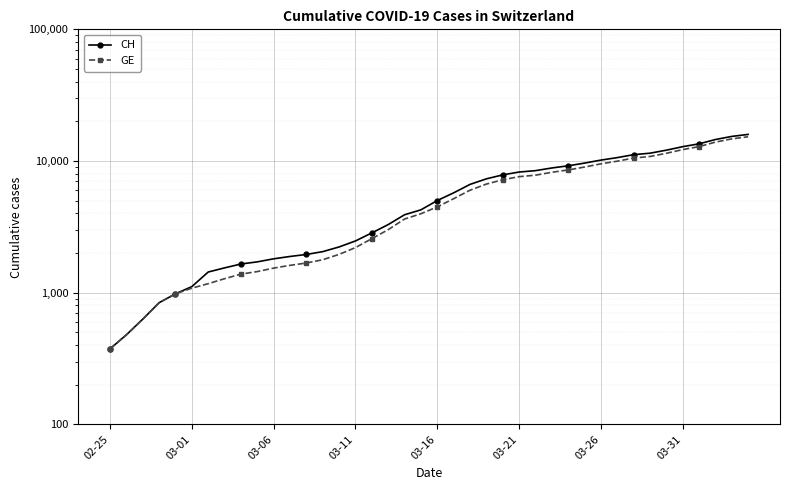

True or false: CH has more than 0 points higher than both neighbors.

False